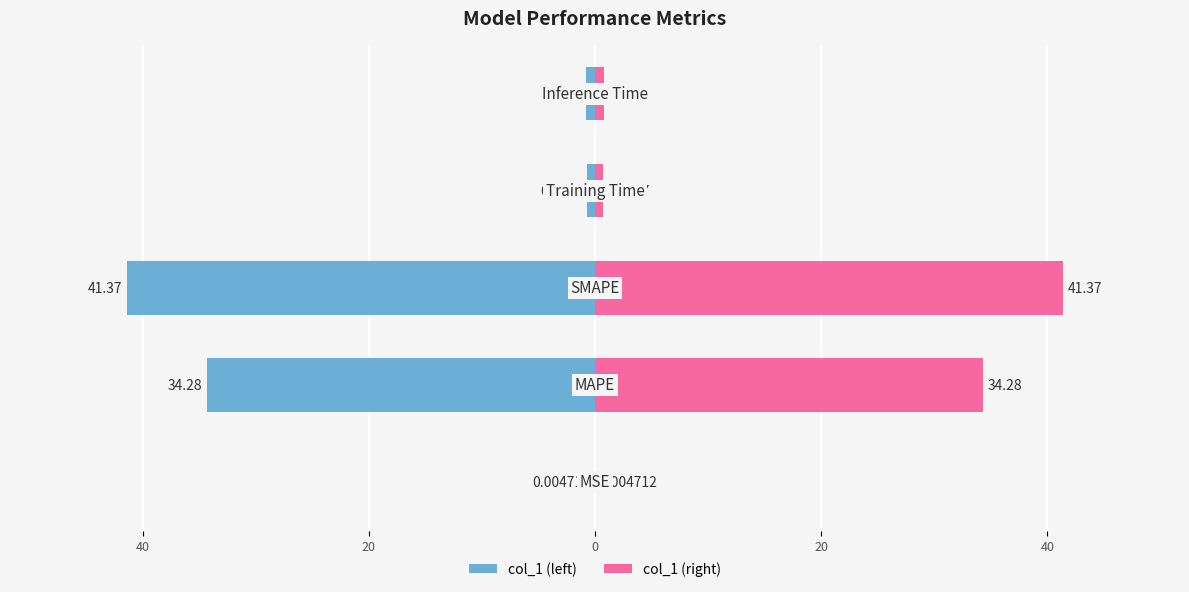

How many distinct data groups are displayed?

2